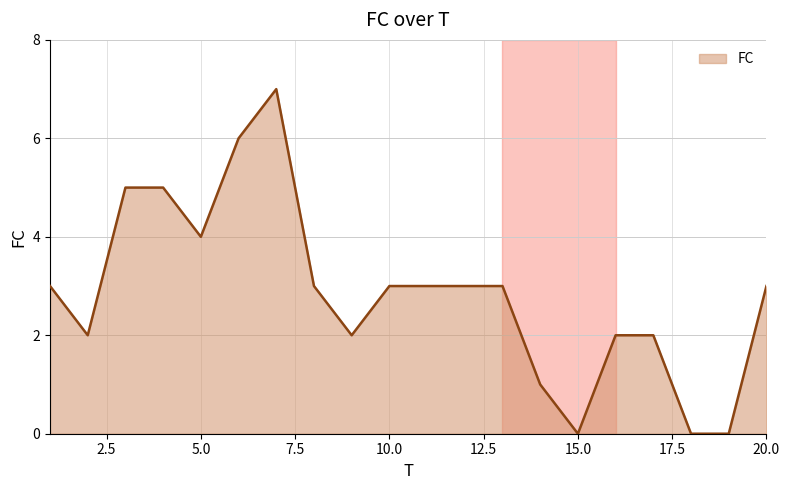

What is the difference between the maximum and minimum values?

7